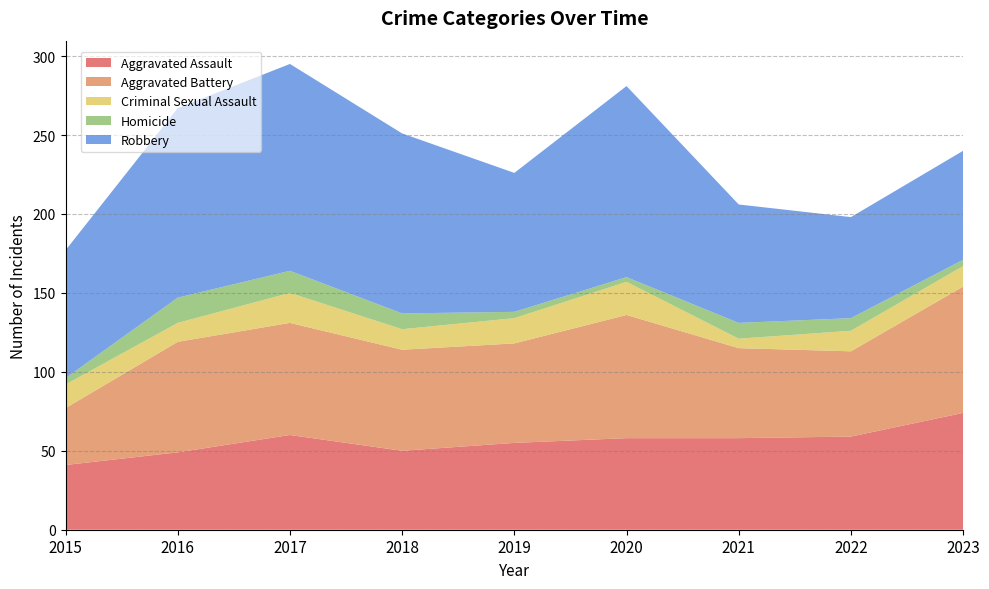

Reading left to right, extract all data points from this chart.

Aggravated Assault: 41	49	60	50	55	58	58	59	74
Aggravated Battery: 36	70	71	64	63	78	57	54	80
Criminal Sexual Assault: 15	12	19	13	16	21	6	13	13
Homicide: 4	16	14	10	4	3	10	8	4
Robbery: 81	120	131	114	88	121	75	64	69